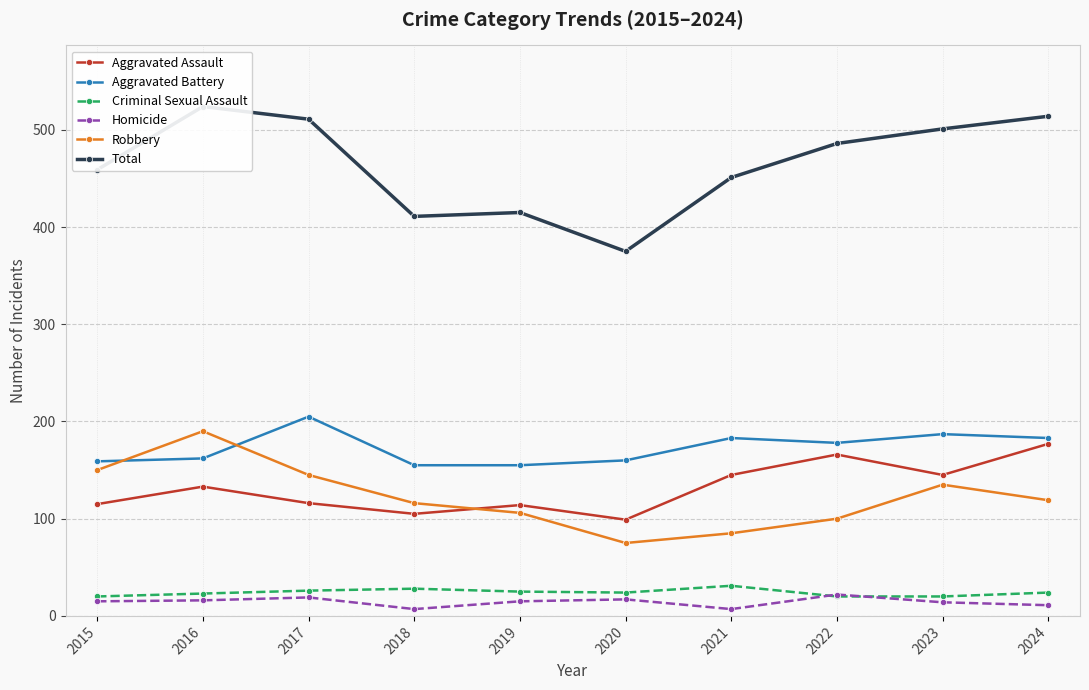

Reading left to right, what are all the values shown in this chart?

Aggravated Assault: 115	133	116	105	114	99	145	166	145	177
Aggravated Battery: 159	162	205	155	155	160	183	178	187	183
Criminal Sexual Assault: 20	23	26	28	25	24	31	20	20	24
Homicide: 15	16	19	7	15	17	7	22	14	11
Robbery: 150	190	145	116	106	75	85	100	135	119
Total: 459	524	511	411	415	375	451	486	501	514